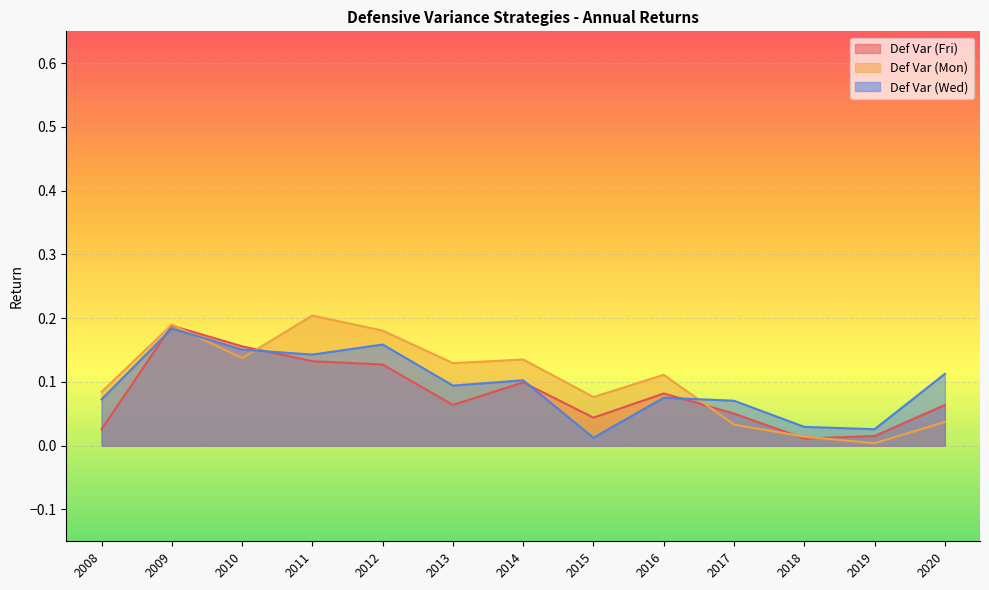

Between 2013 and 2014, which series saw the biggest shift?

Def Var (Fri)